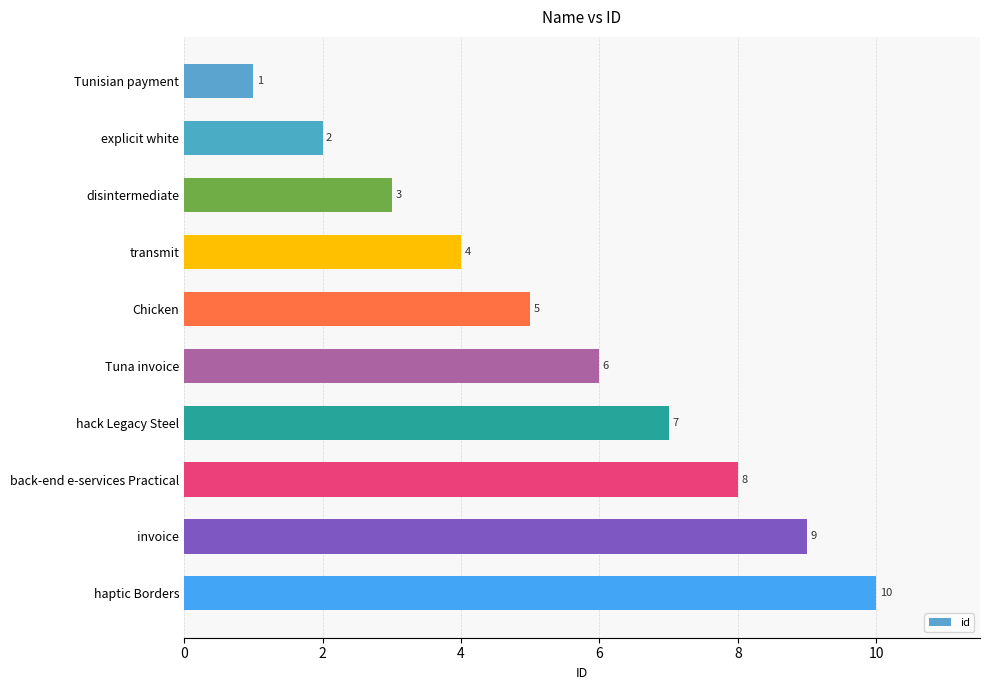

Does the chart contain any negative values?

No